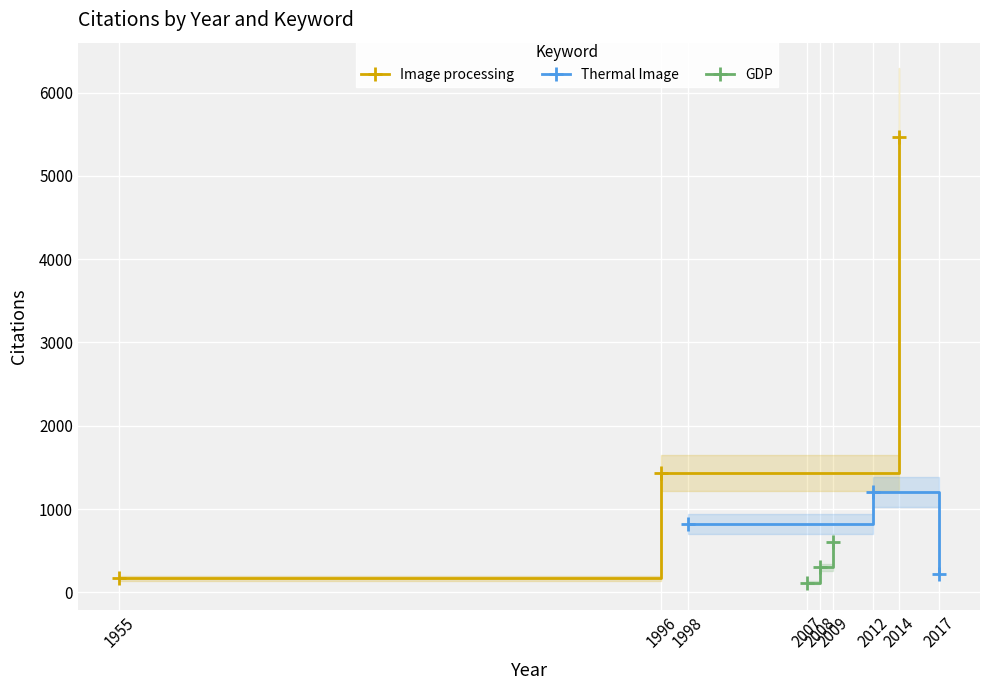

True or false: Image processing has a value of 2303 at 1996.

False